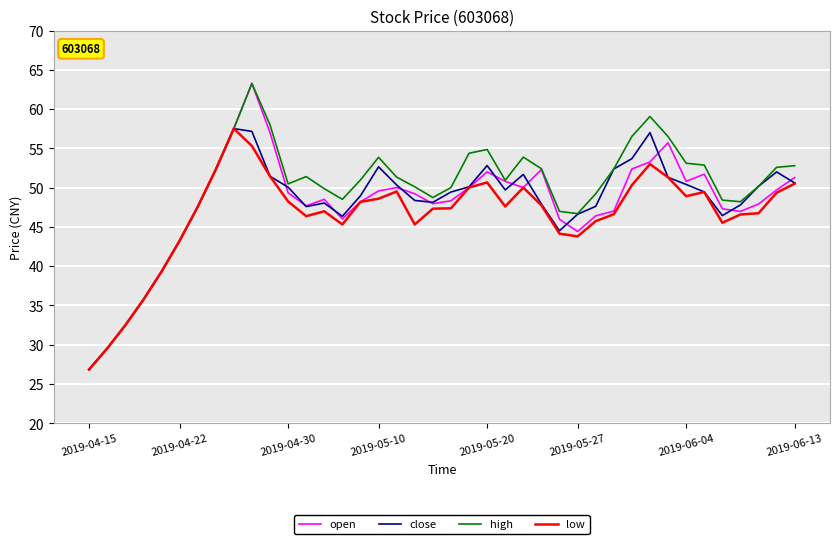

What is the greatest value displayed?

63.3